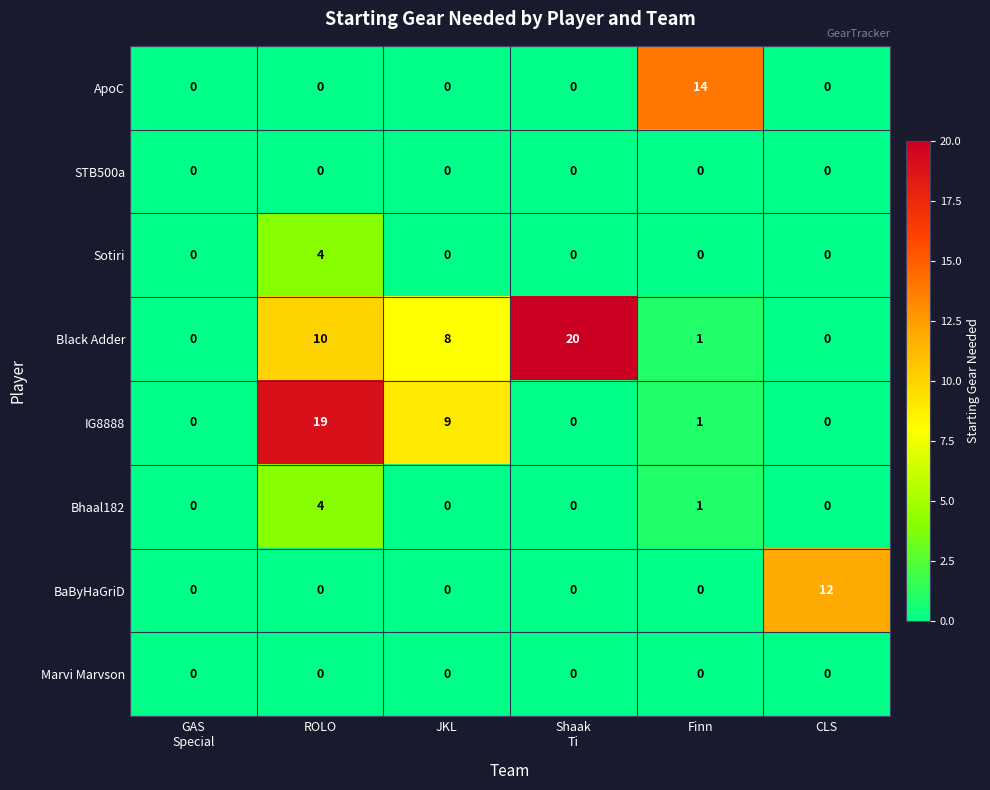

What is the sum of all IG8888 values?

29